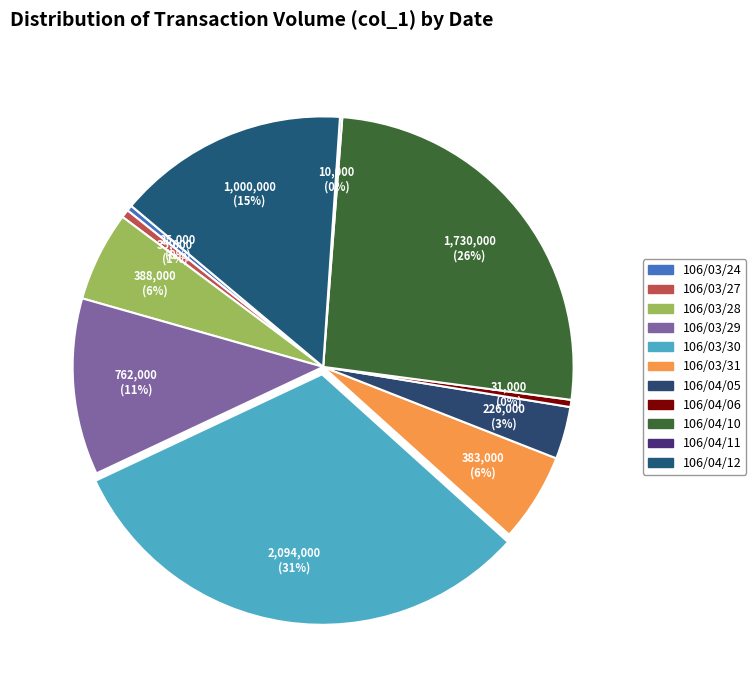

How much of the chart is everything except 106/04/12?

85.0%